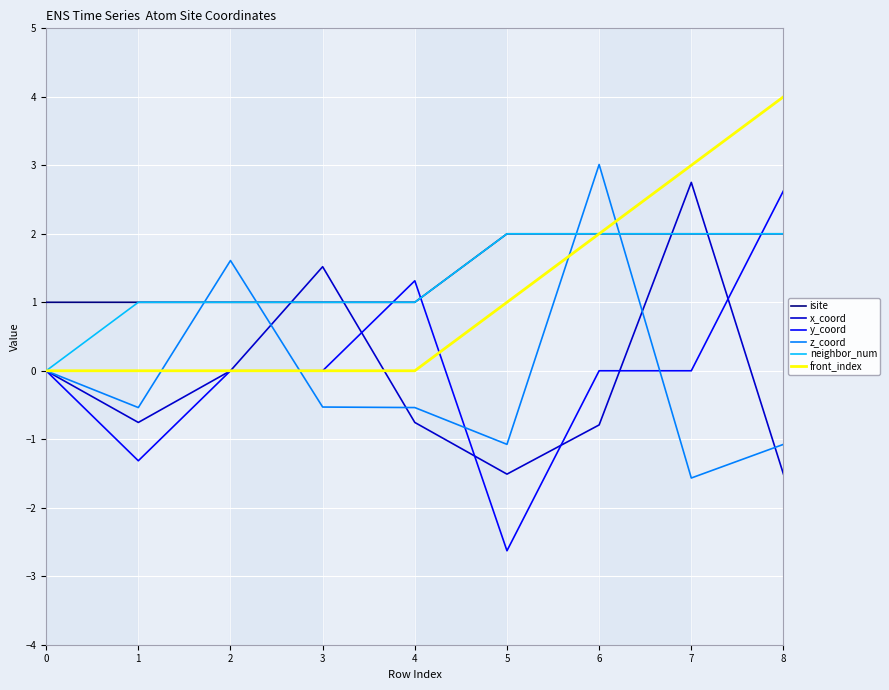

True or false: x_coord and neighbor_num intersect in this chart.

True